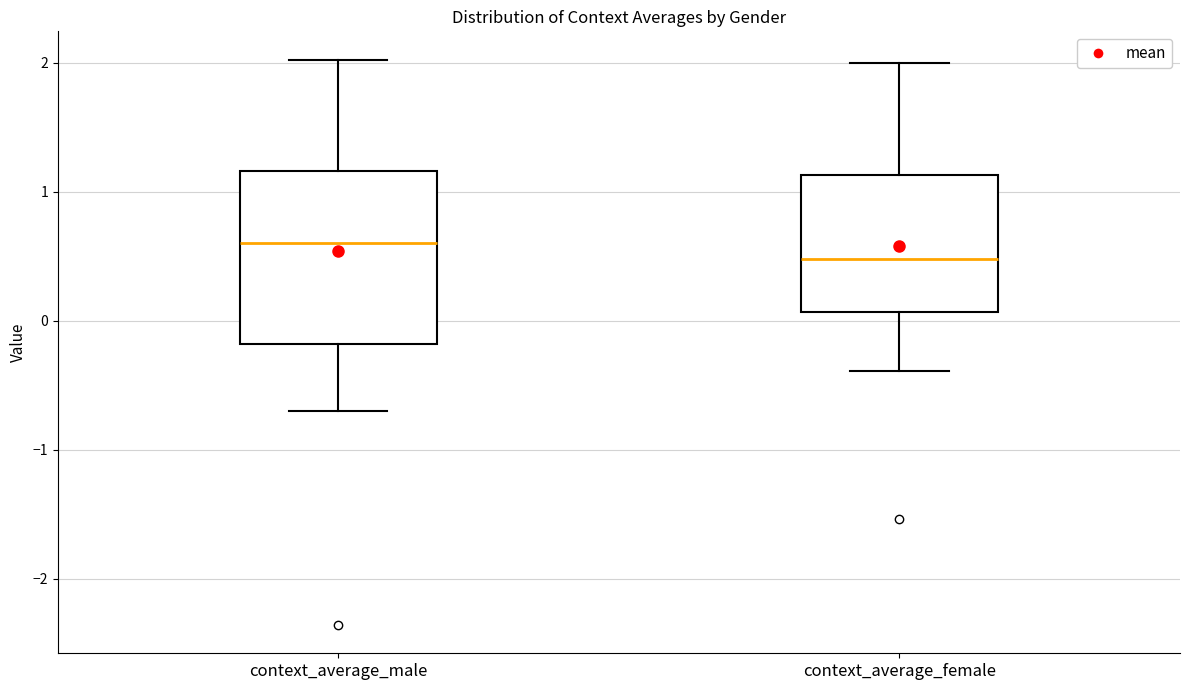

Where does the lower whisker of the box for context_average_male end on the y-axis? The values are not printed on the chart, so give them approximately, as read against the axis.

-0.7